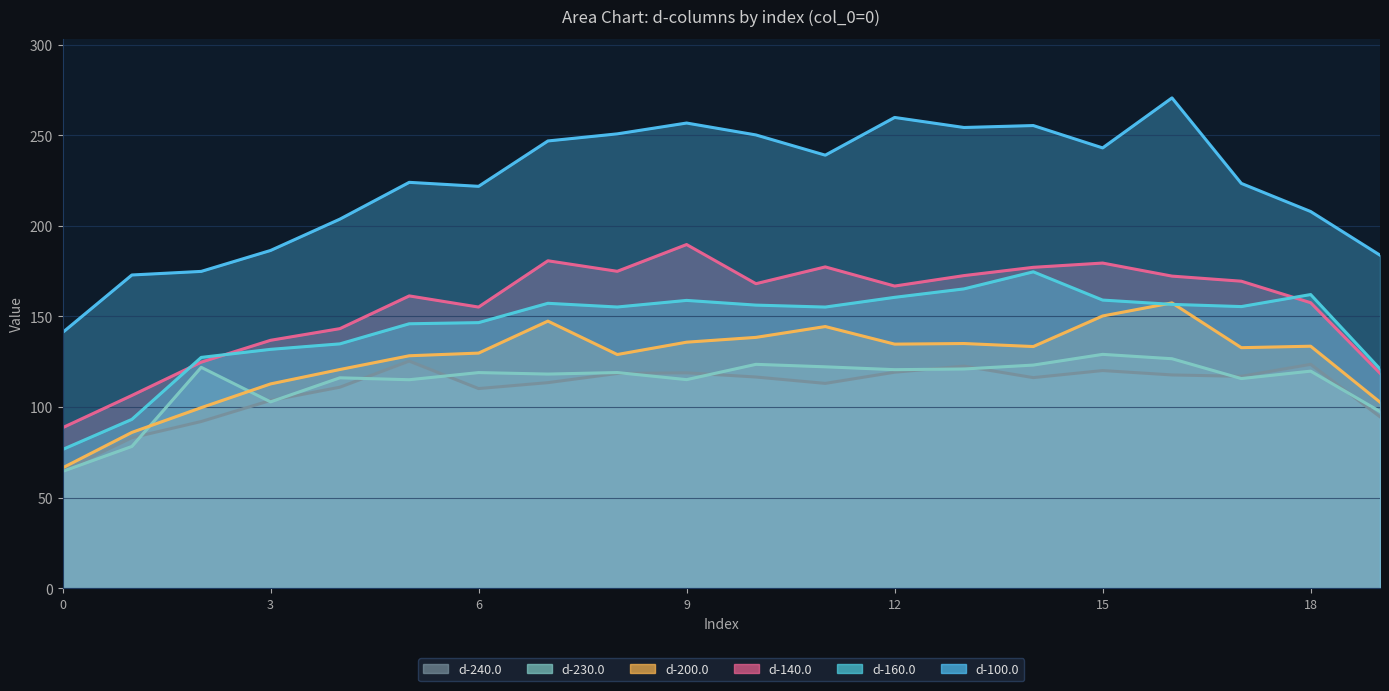

What is the maximum value shown in the chart?

270.6